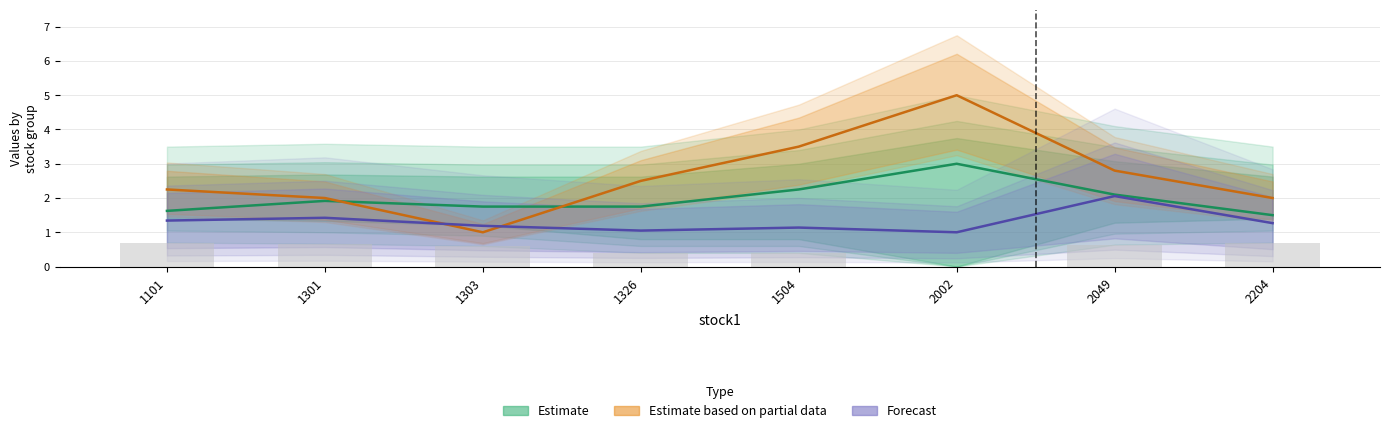

What is the smallest value displayed?

1.0